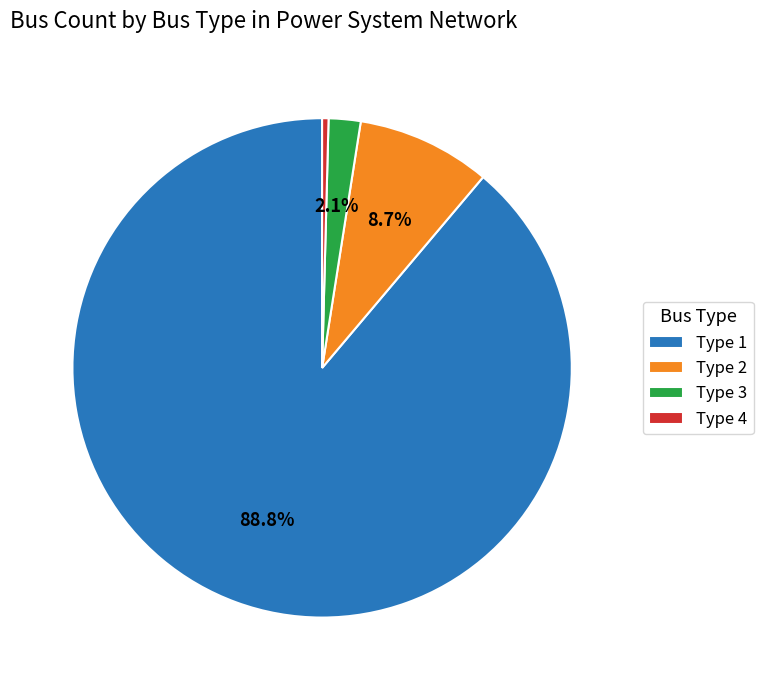

True or false: Type 4 accounts for 0% of the total.

True